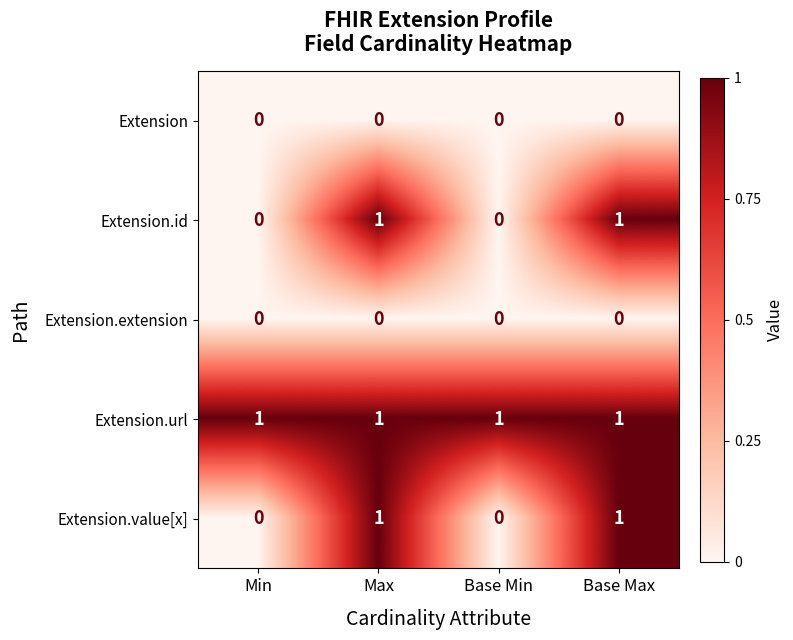

The Extension.extension series shows 0 at Min. True or false?

True